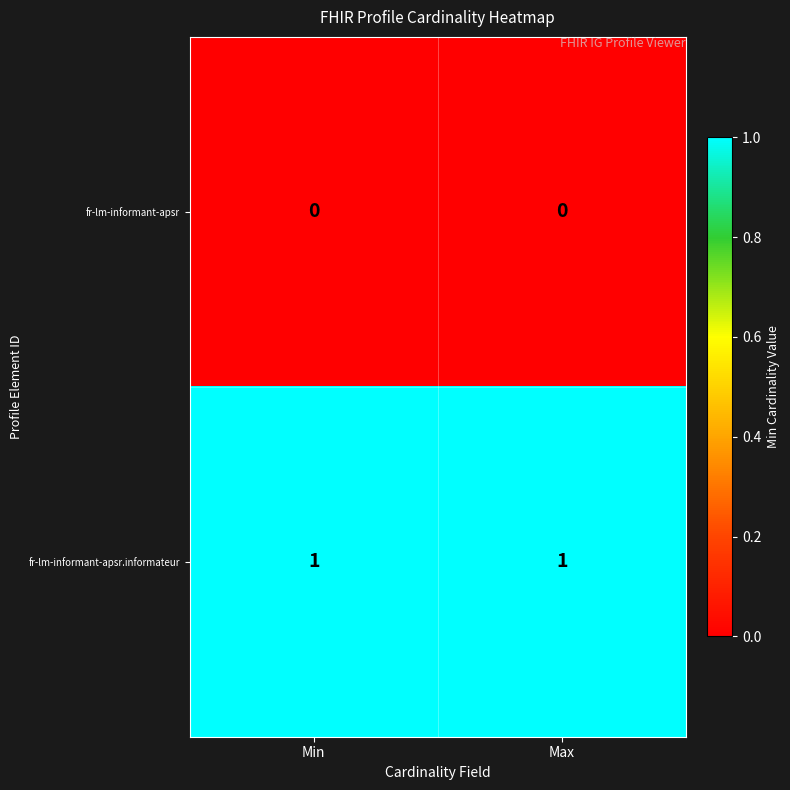

Rank the series by their maximum value, from highest to lowest.

fr-lm-informant-apsr.informateur, fr-lm-informant-apsr